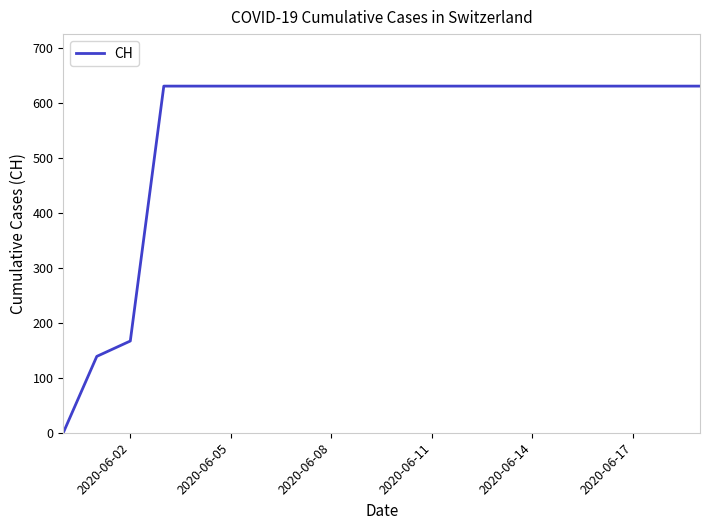

What is the greatest value displayed?

631